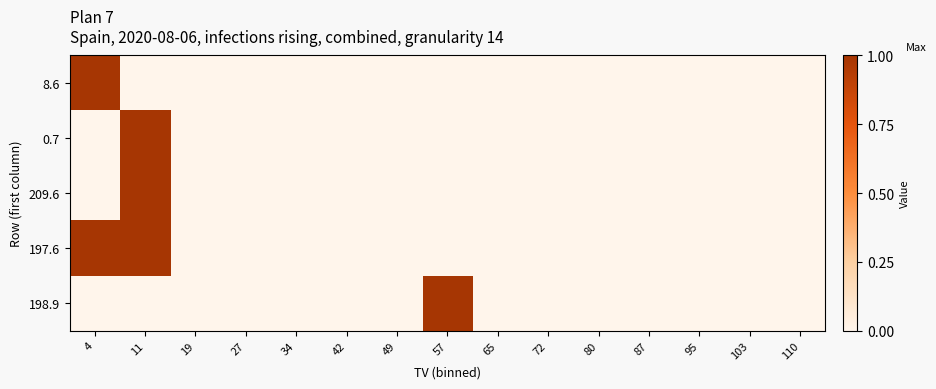

Reading left to right, transcribe all the data shown in this chart.

8.6: 4=1	11=0	19=0	27=0	34=0	42=0	49=0	57=0	65=0	72=0	80=0	87=0	95=0	103=0	110=0
0.7: 4=0	11=1	19=0	27=0	34=0	42=0	49=0	57=0	65=0	72=0	80=0	87=0	95=0	103=0	110=0
209.6: 4=0	11=1	19=0	27=0	34=0	42=0	49=0	57=0	65=0	72=0	80=0	87=0	95=0	103=0	110=0
197.6: 4=1	11=1	19=0	27=0	34=0	42=0	49=0	57=0	65=0	72=0	80=0	87=0	95=0	103=0	110=0
198.9: 4=0	11=0	19=0	27=0	34=0	42=0	49=0	57=1	65=0	72=0	80=0	87=0	95=0	103=0	110=0